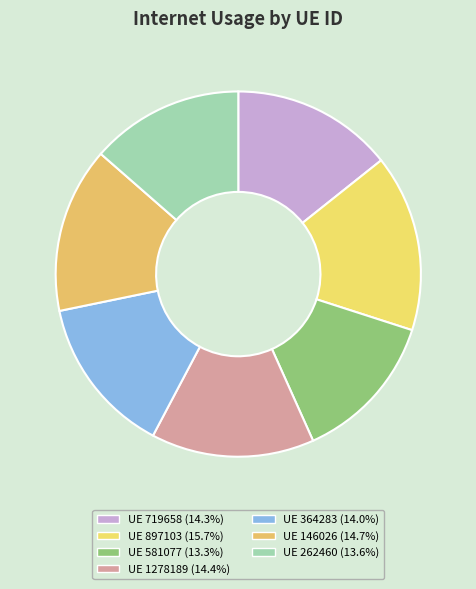

How many segments does this pie chart have?

7